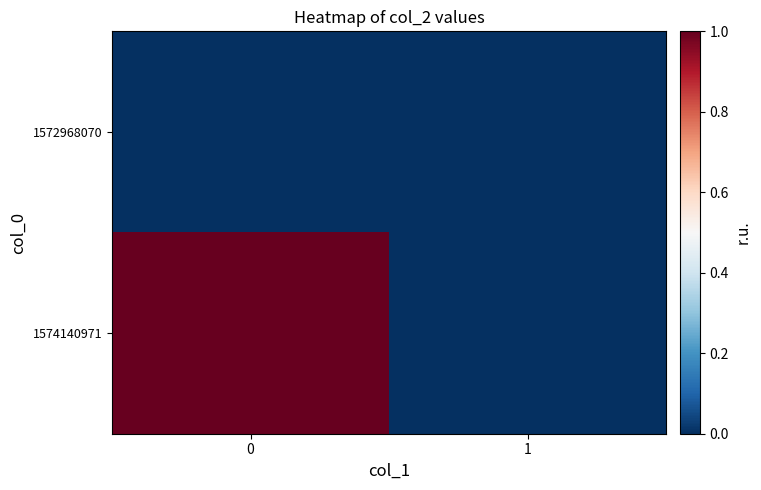

How many series are shown in this chart?

2